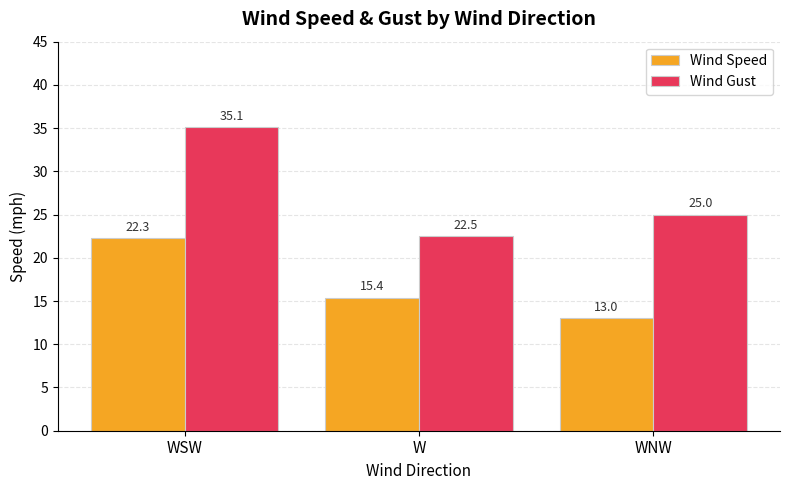

Reading left to right, list all the values displayed in this chart.

Wind Speed: WSW=22.3	W=15.4	WNW=13.0
Wind Gust: WSW=35.1	W=22.5	WNW=25.0